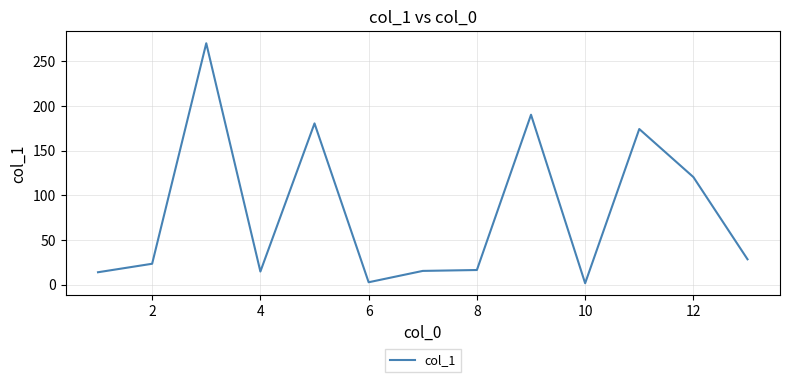

What is the difference between the maximum and minimum values?

268.6